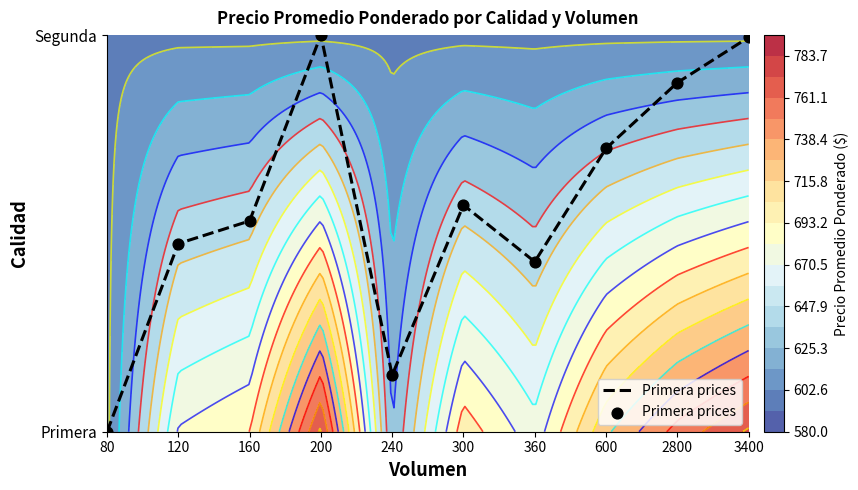

Reading left to right, transcribe all the data shown in this chart.

80=0.0	120=0.5	160=0.5	200=1.0	240=0.1	300=0.6	360=0.4	600=0.7	2800=0.9	3400=1.0